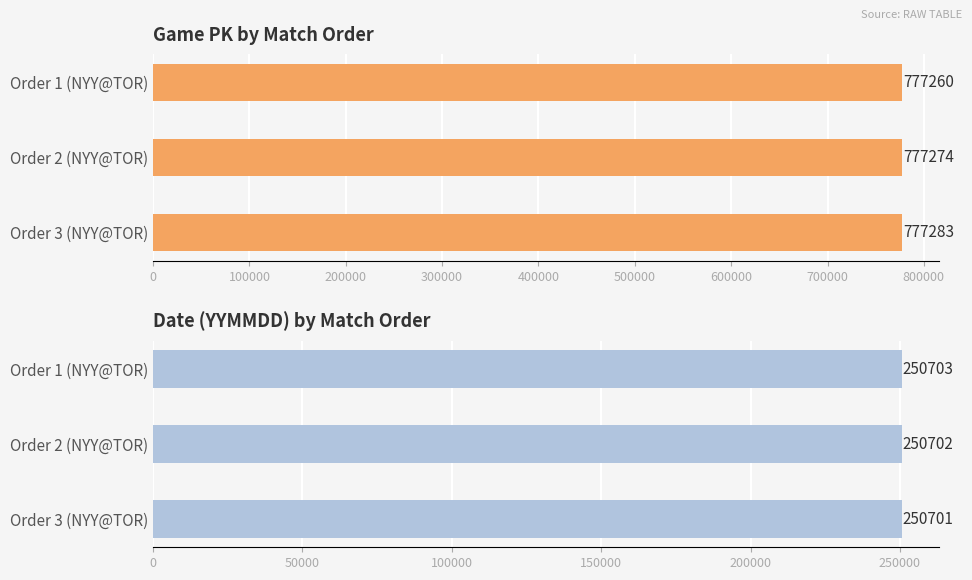

Which series has the largest total across all categories?

game_pk